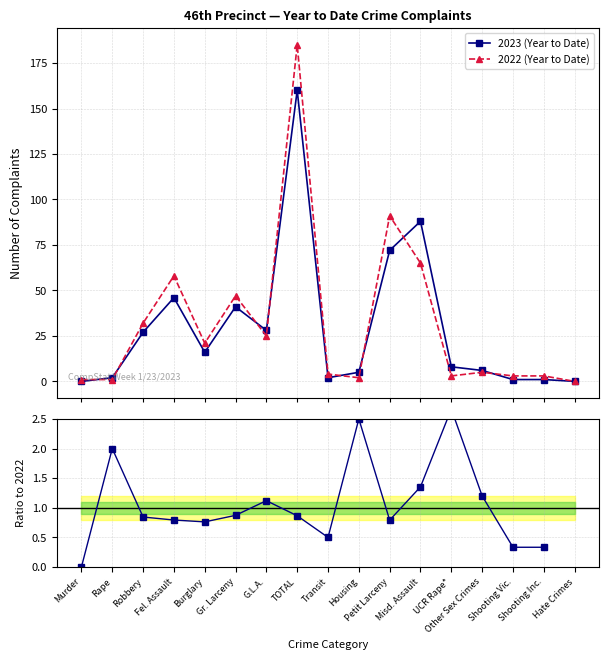

Between which two adjacent categories do 2022 (Year to Date) and 2023 (Year to Date) first intersect?

Murder and Rape